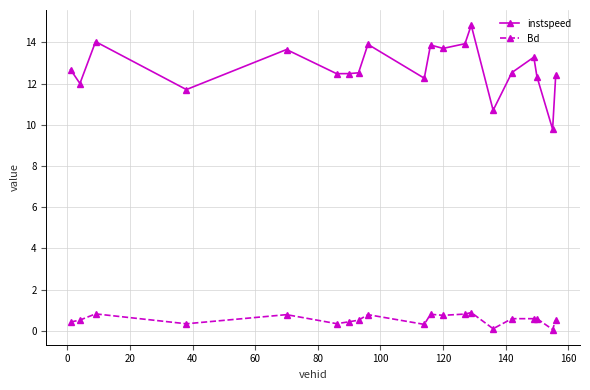

At how many categories does at least one series exceed 8?

20